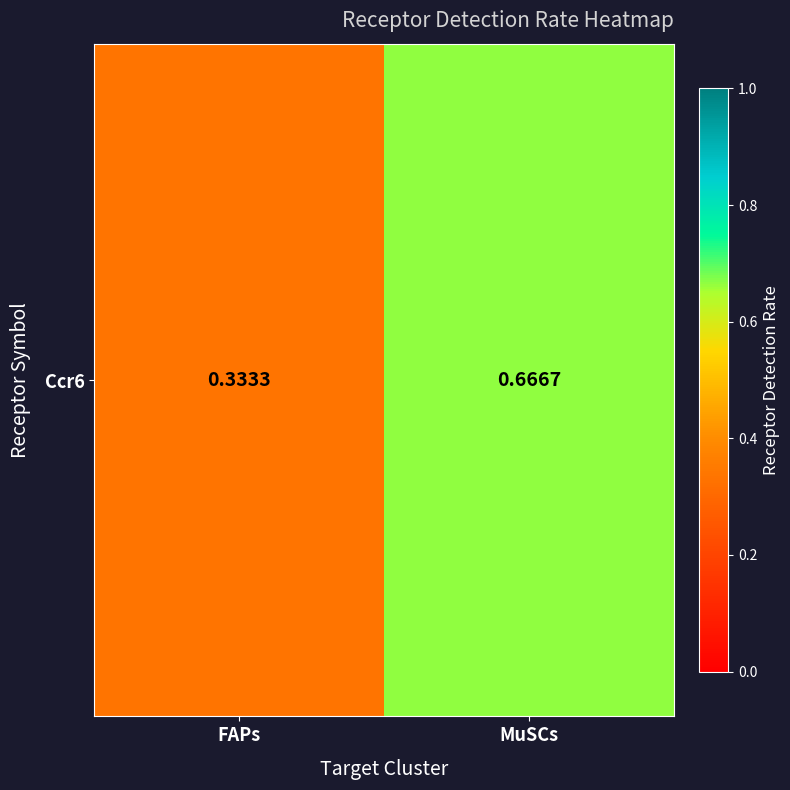

At which category does the chart reach its peak across all series?

MuSCs